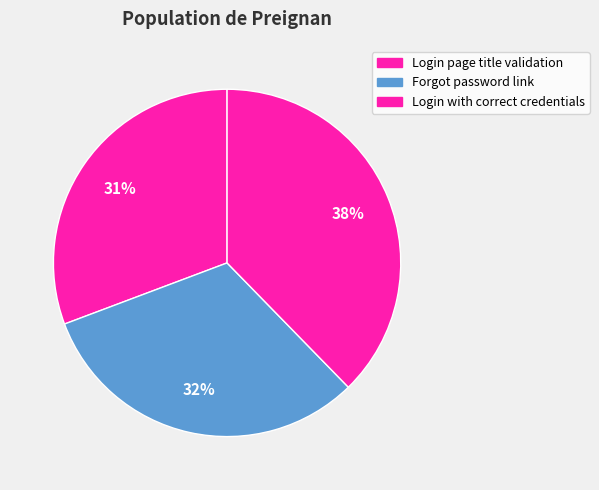

How many slices are in this pie chart?

3